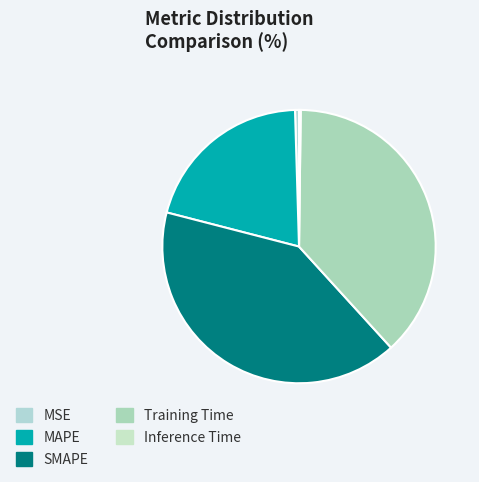

Is MSE the majority of the pie?

No